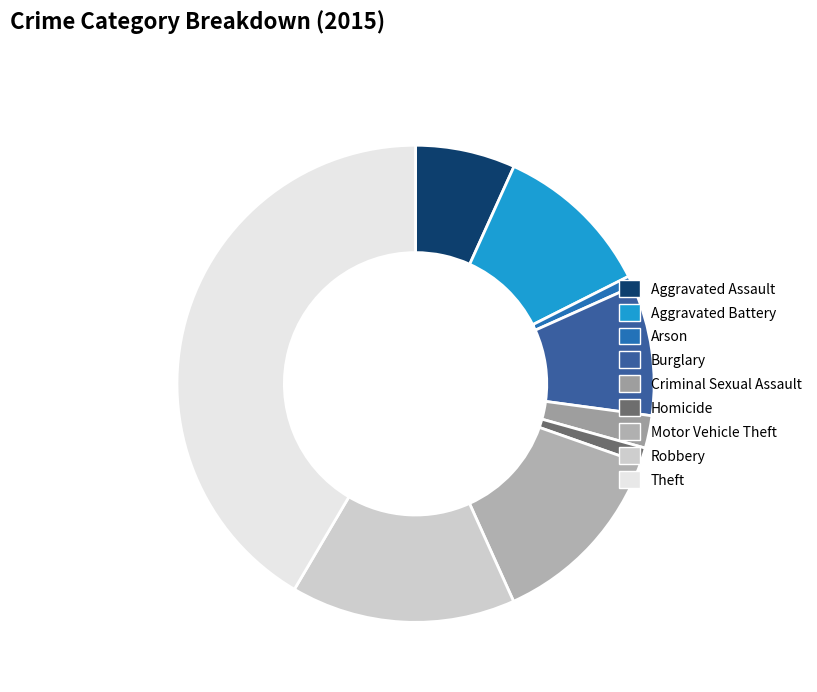

How many slices are in this pie chart?

9